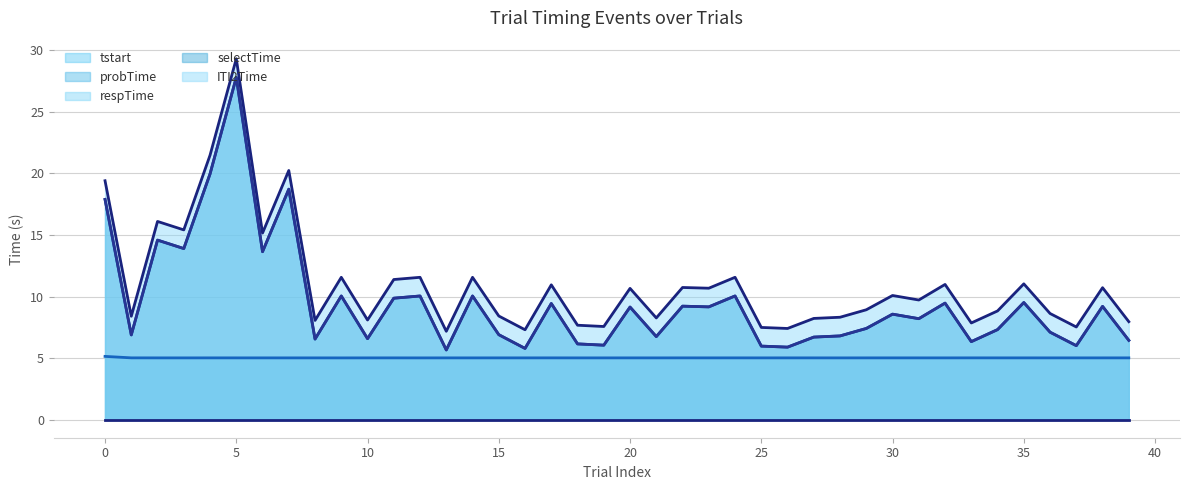

Which series has the largest range (max minus min)?

ITI2Time (7-pt avg)